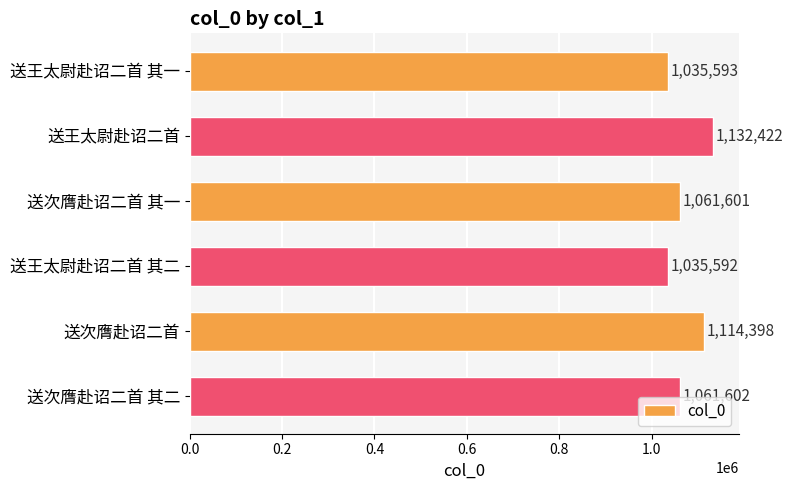

What is the difference between the maximum and minimum values?

96830